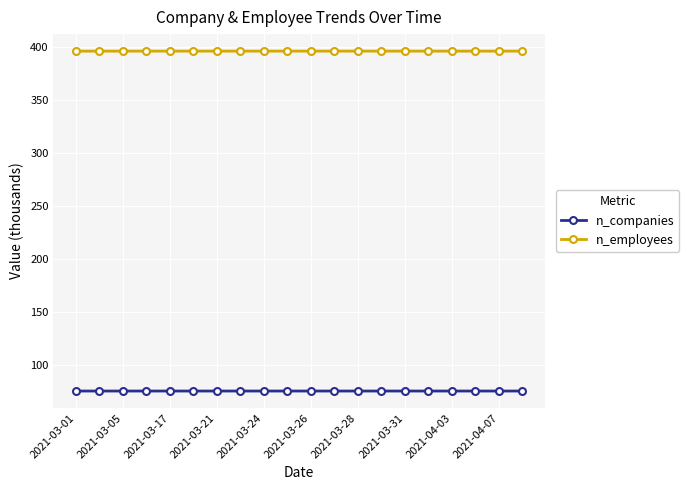

True or false: n_companies and n_employees cross at least once.

False